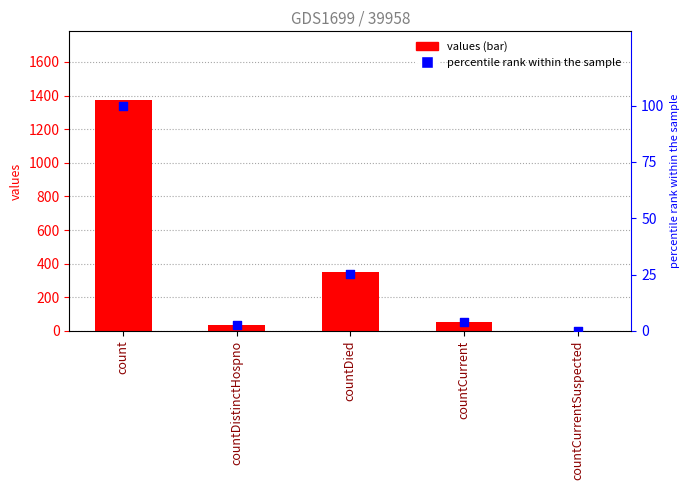

At how many categories does at least one series exceed 1116?

1